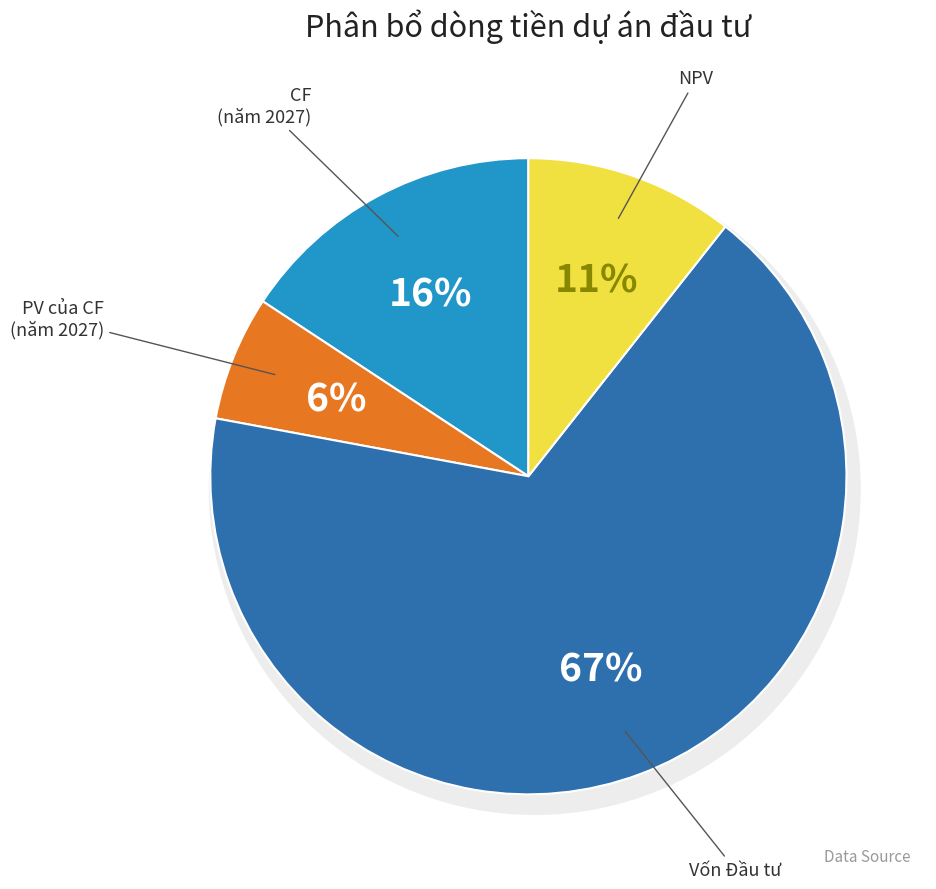

Does Vốn Đầu tư account for over 50% of the chart?

Yes